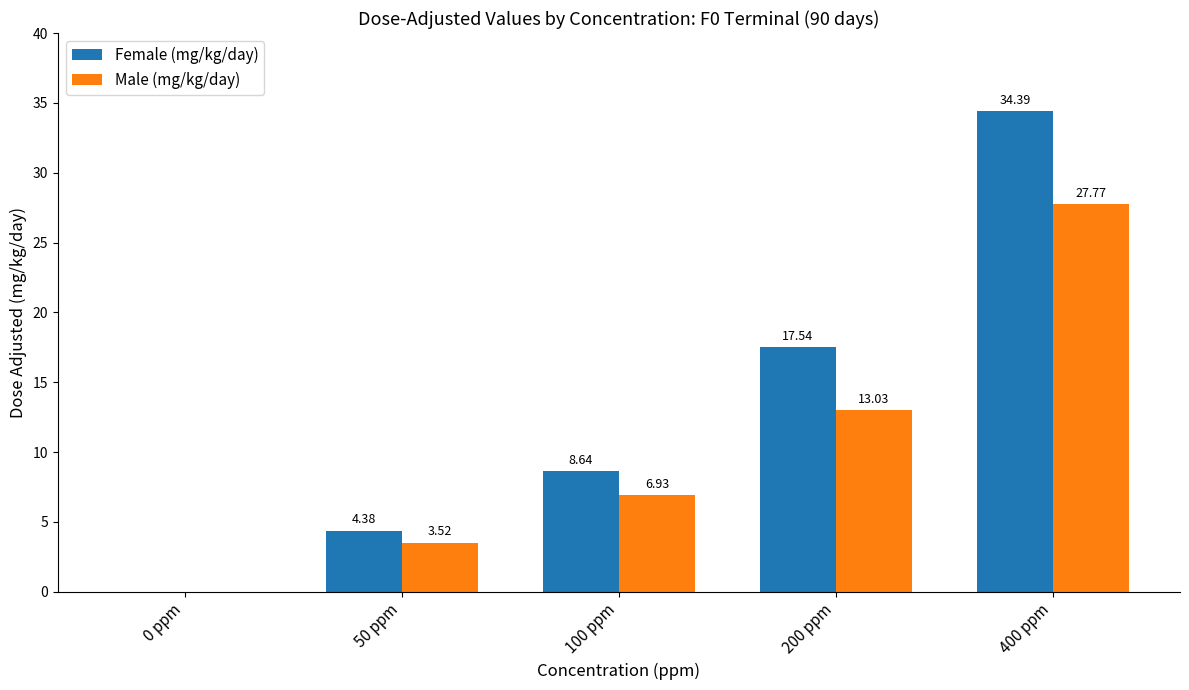

Does the chart contain stacked bars?

No